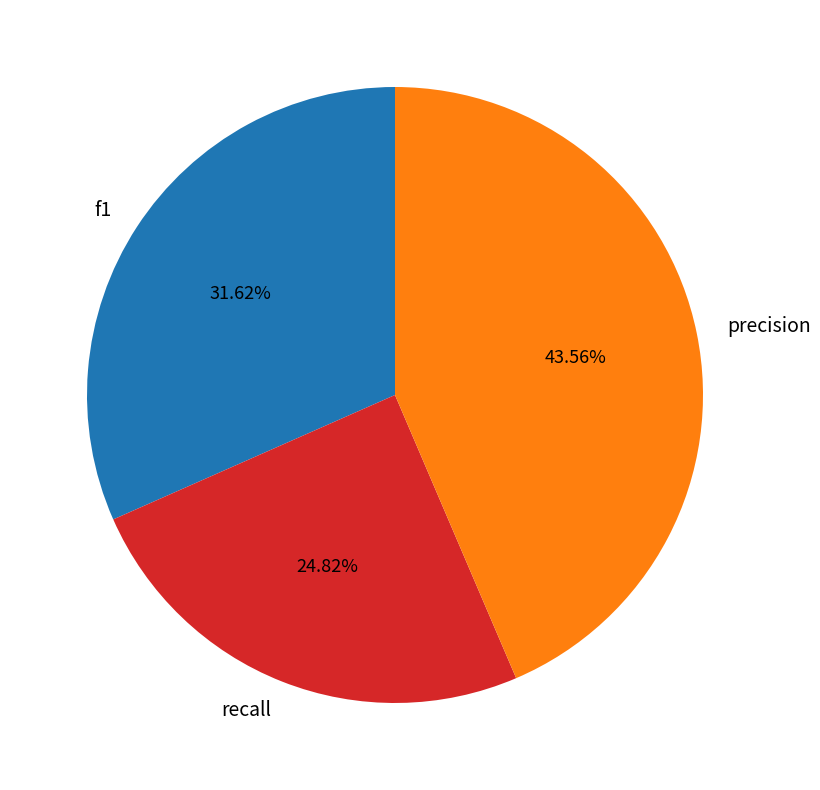

True or false: recall accounts for 15% of the total.

False